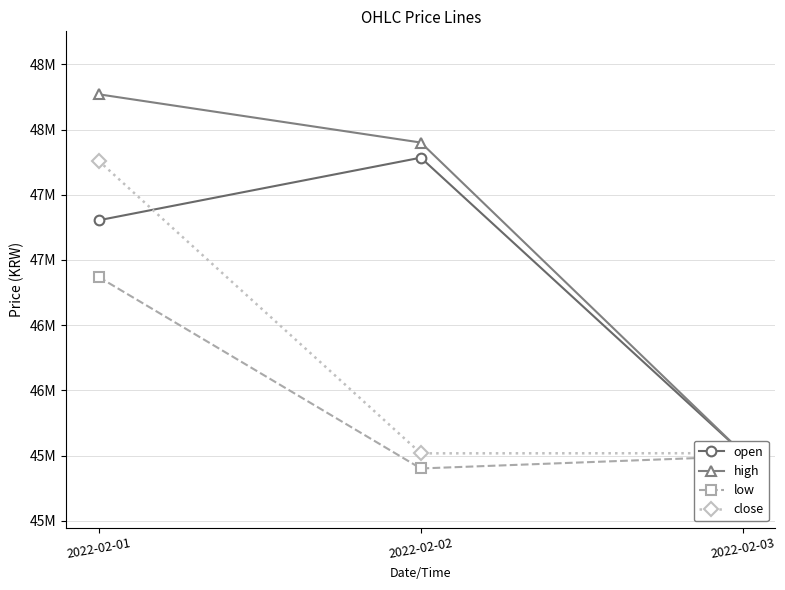

Is the value of low at 2022-02-02 greater than the value of open at 2022-02-01?

No